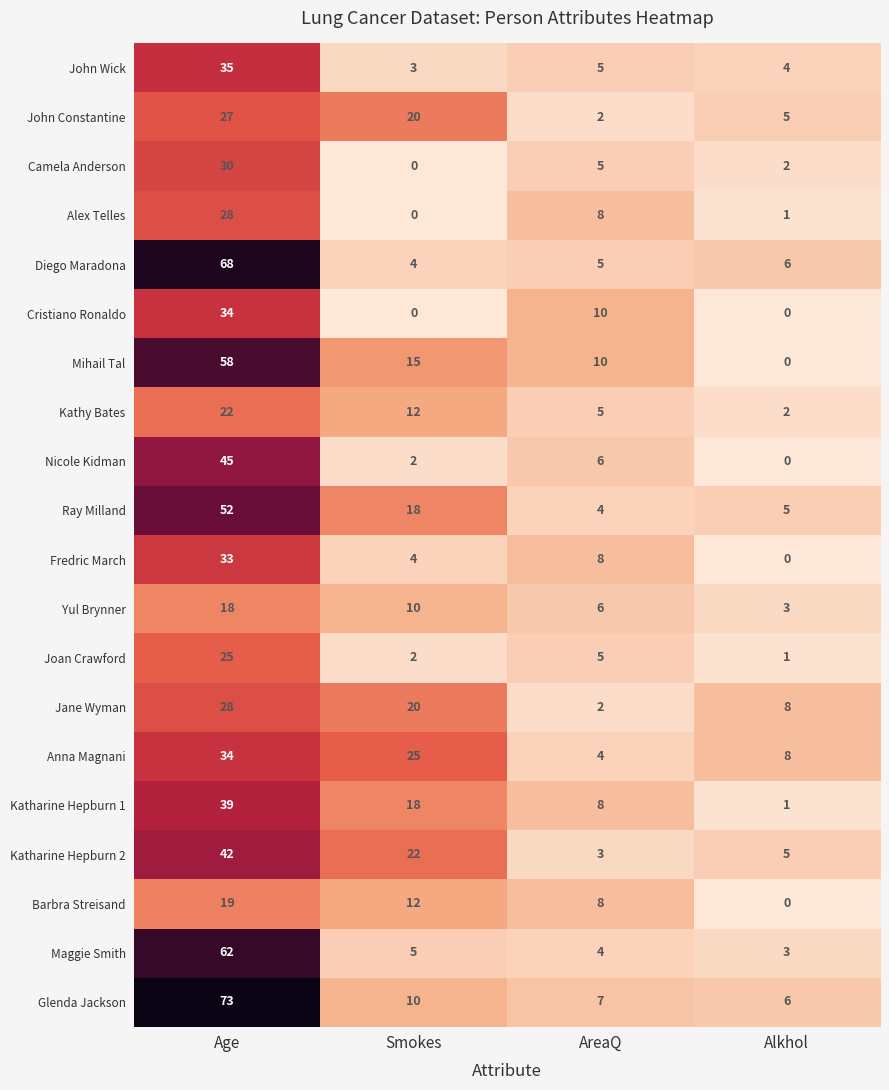

Which series changed the most between Age and Alkhol?

Glenda Jackson